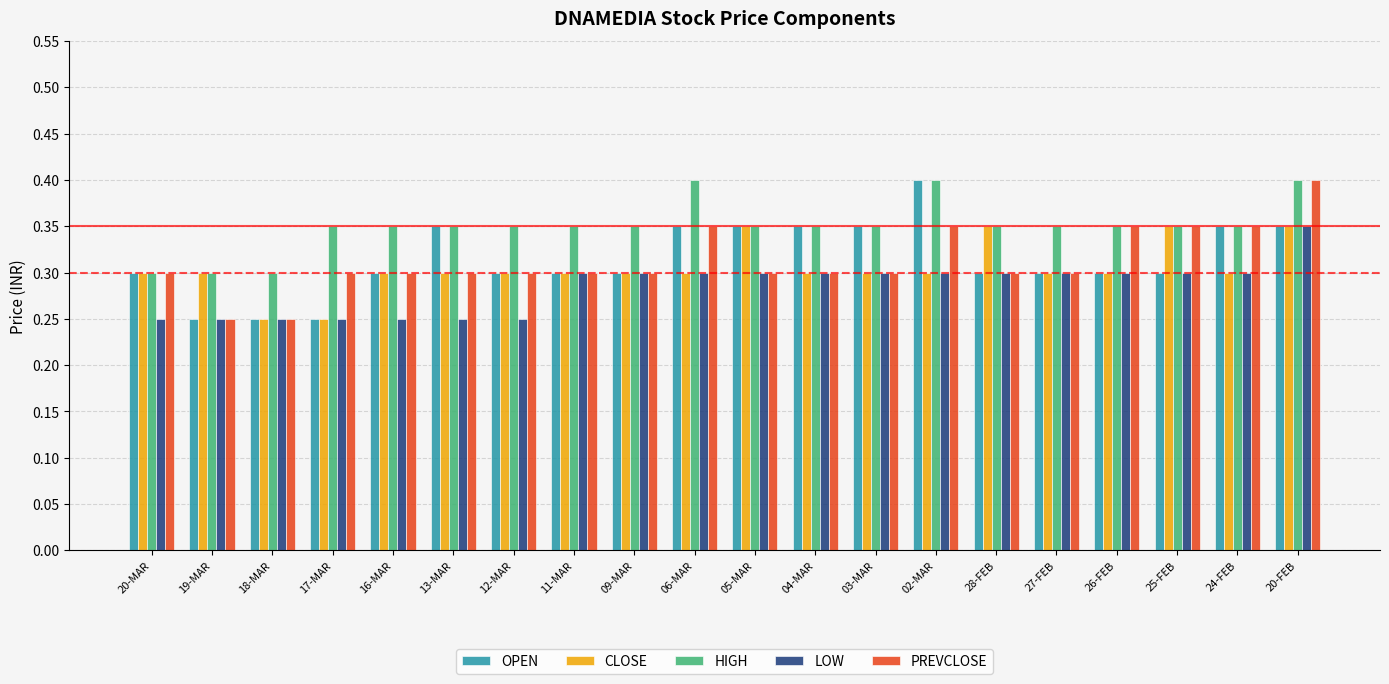

The value of LOW at 27-FEB is 0.5. True or false?

False